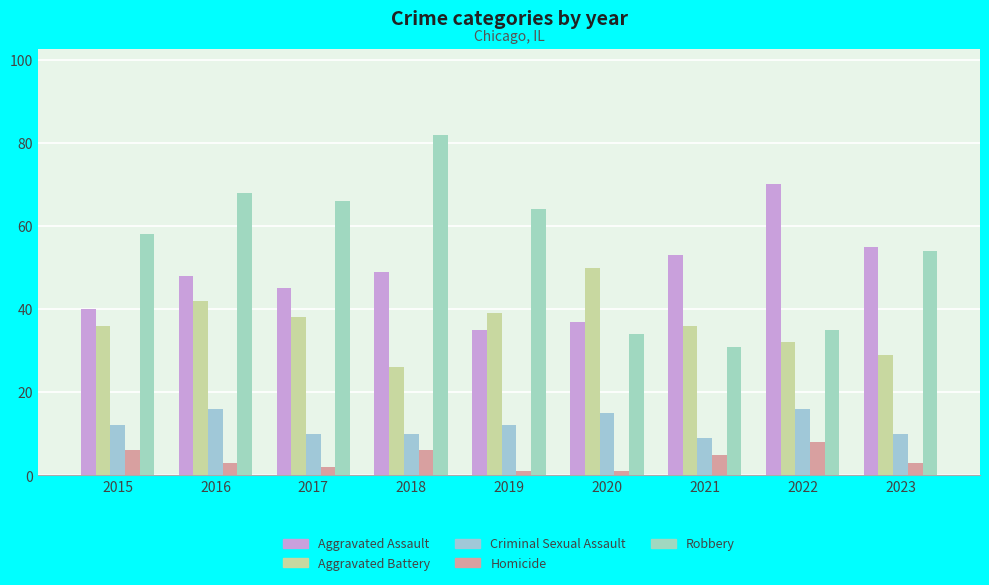

Which has a higher value, 2015 or 2017?

2017